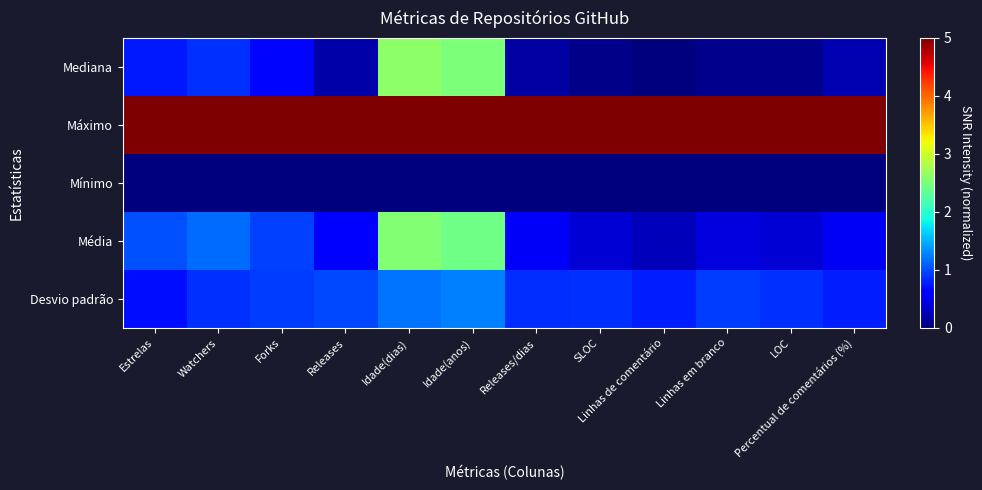

At how many categories does at least one series exceed 1?

12